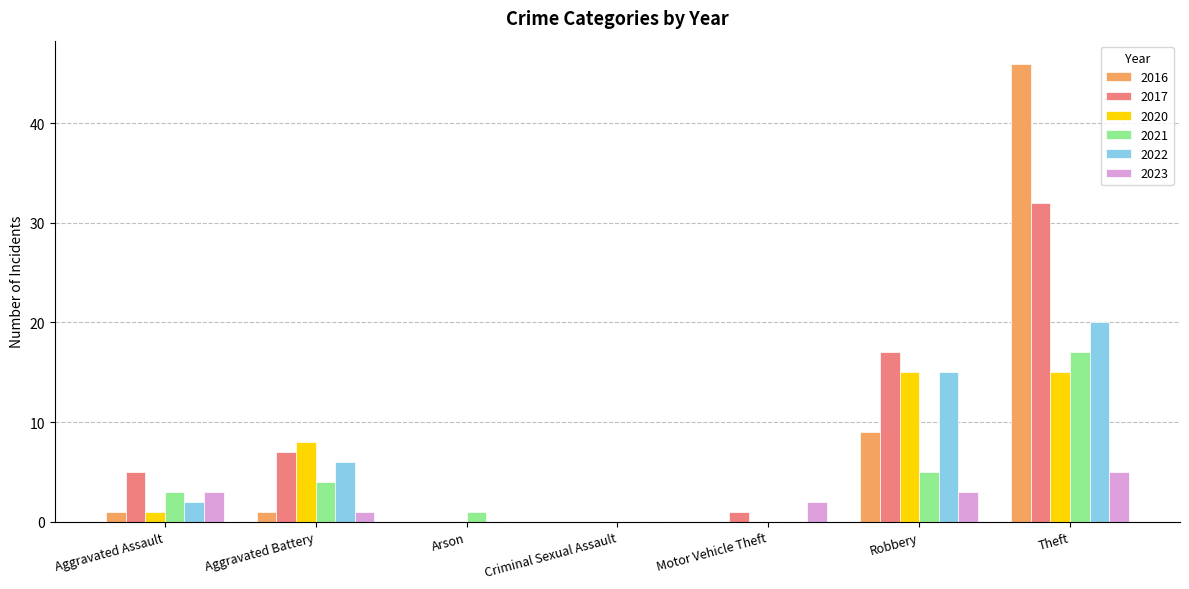

What is the greatest value displayed?

46